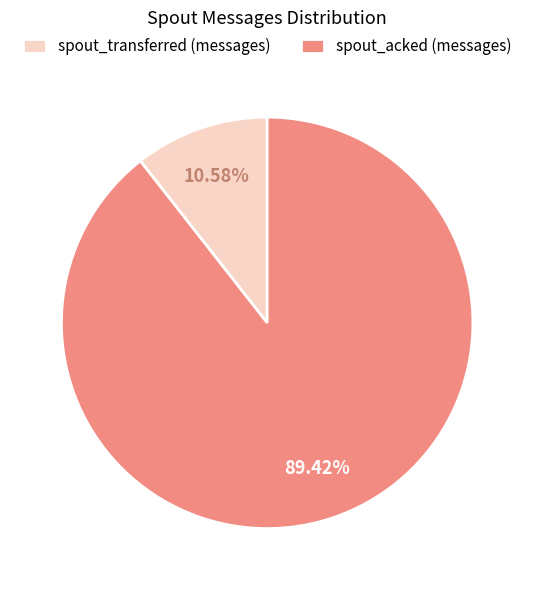

Does any single category account for the majority?

Yes